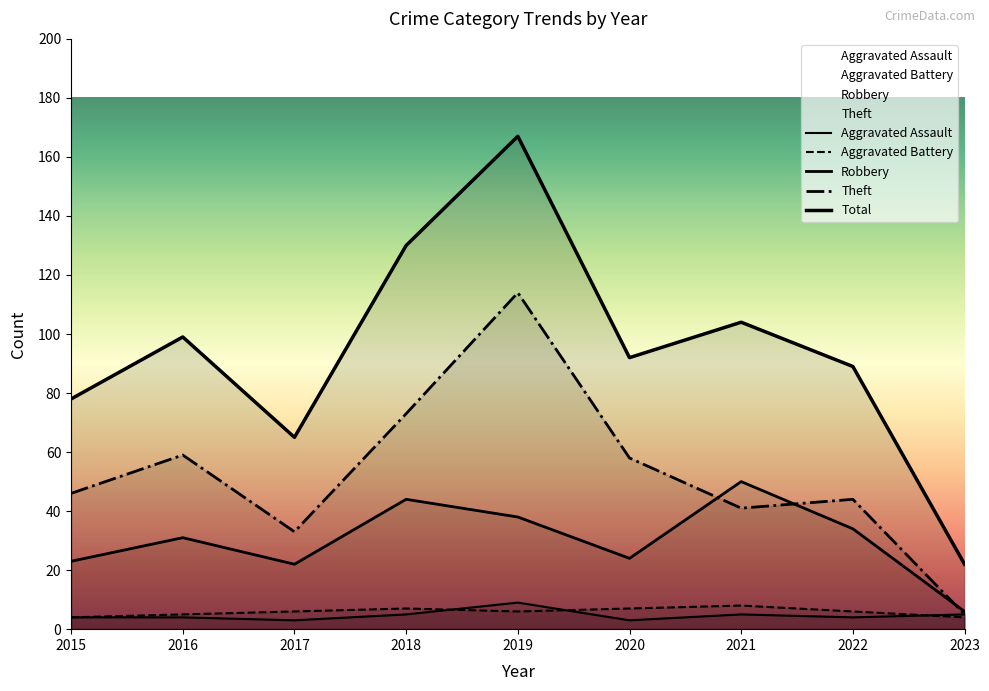

At which label does Robbery first exceed 31?

2018